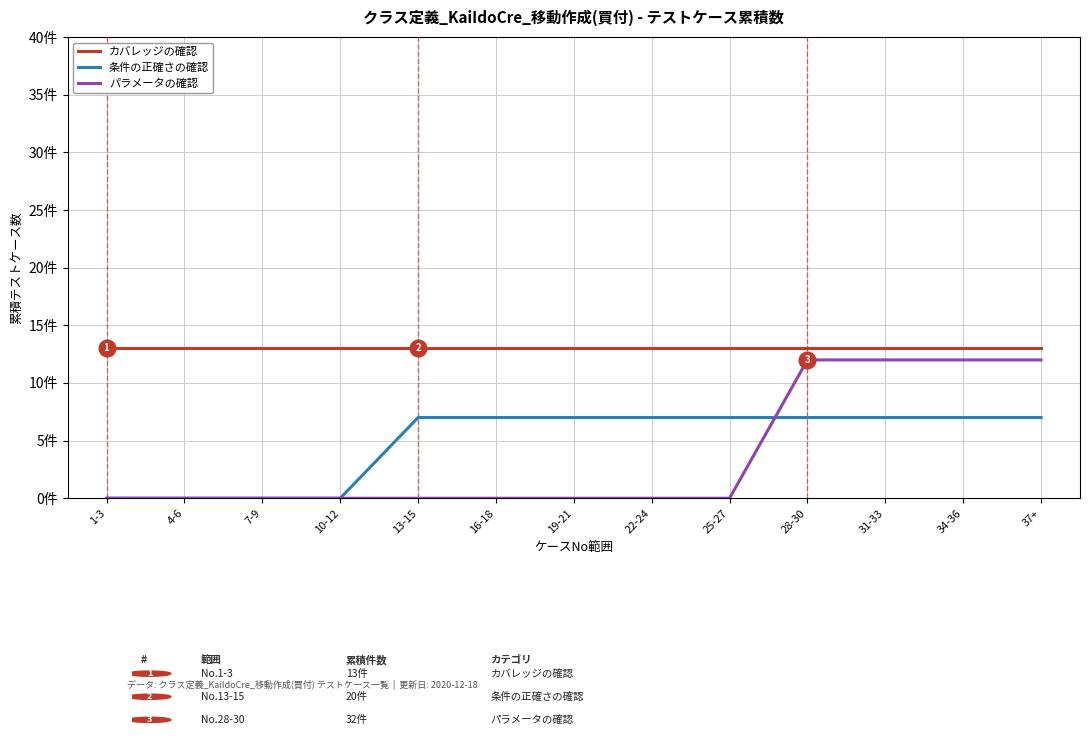

At which label is パラメータの確認 closest to 6?

1-3